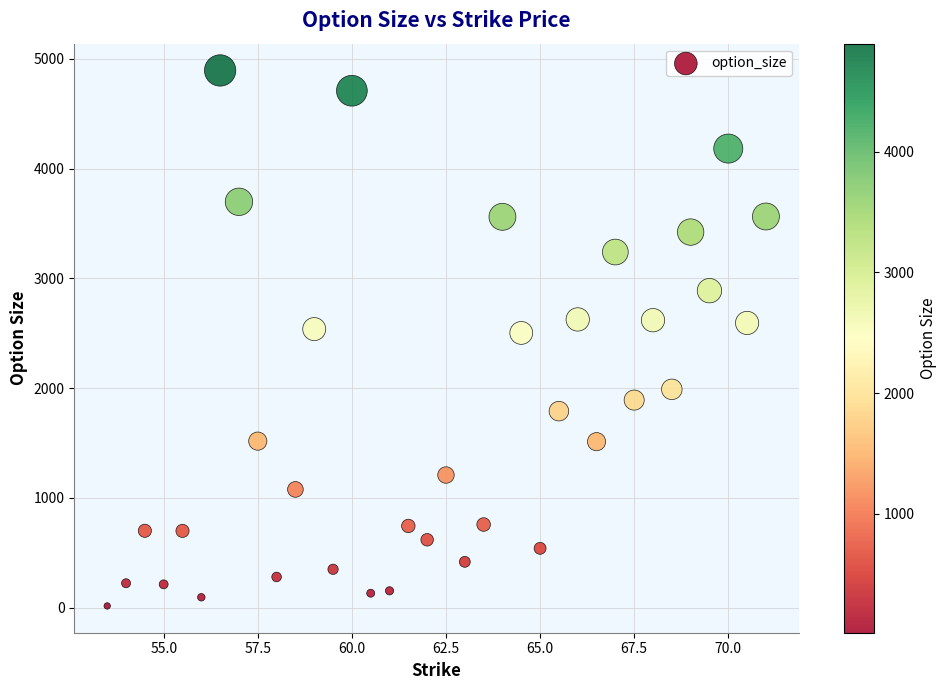

What is the range of Y values (max minus min)?

4880